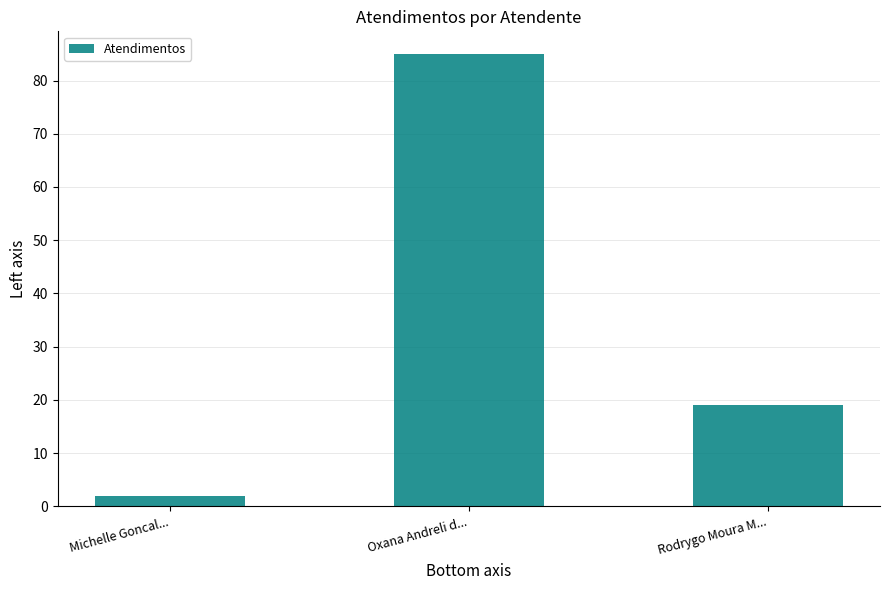

Approximately how many times larger is the value at Michelle Goncal... compared to Rodrygo Moura M...?

0.1